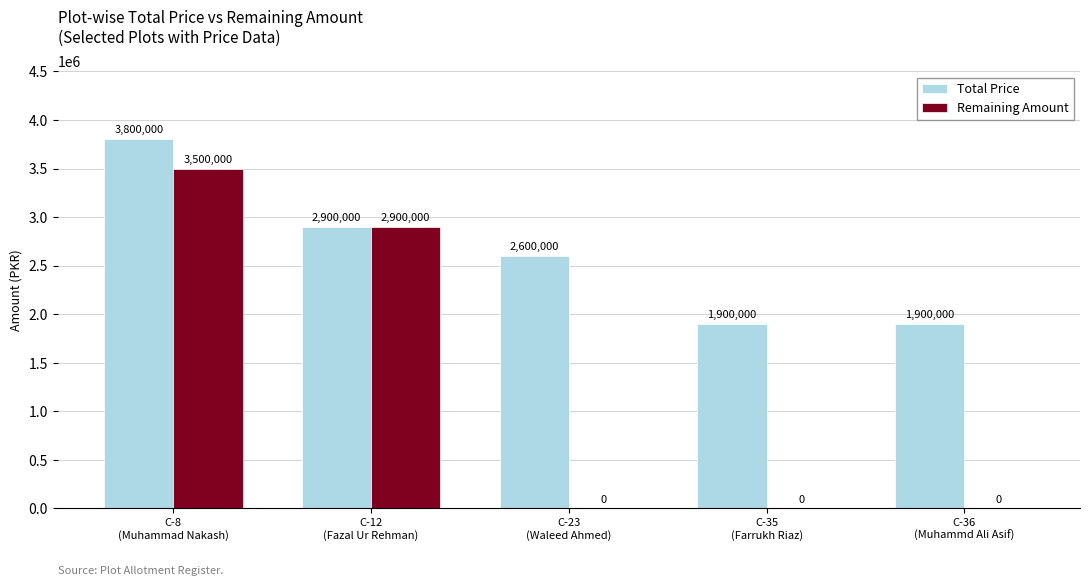

What is the sum of all Remaining Amount values?

6400000